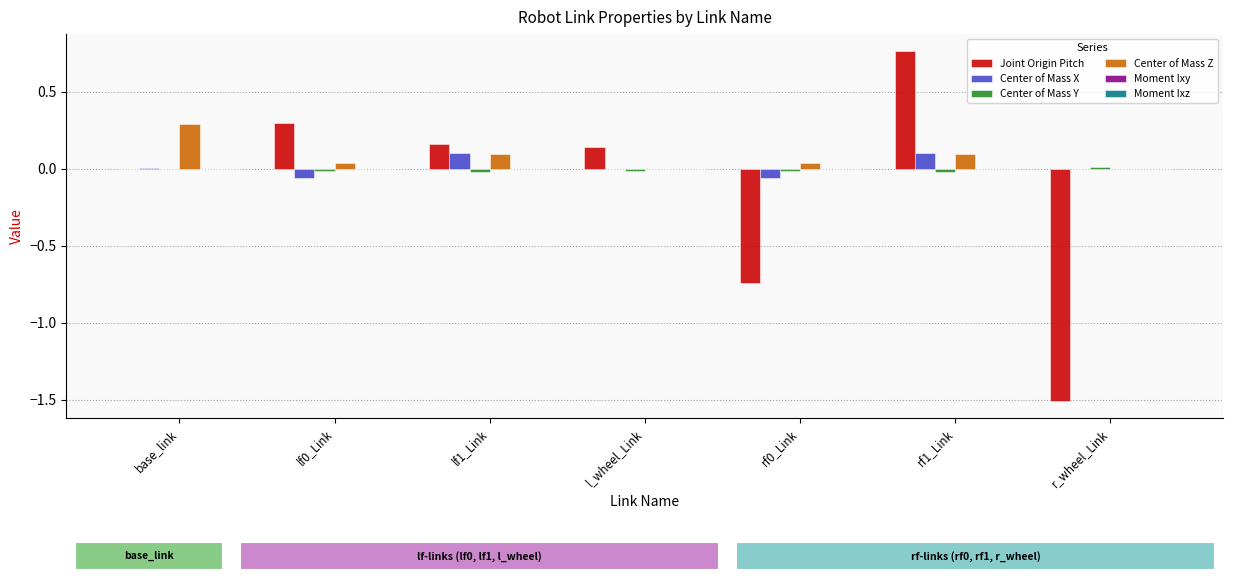

Between l_wheel_Link and rf0_Link, which series saw the biggest shift?

Joint Origin Pitch